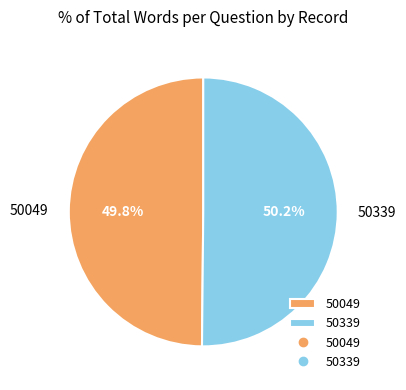

Is it true that 50049 is 58% of the pie?

False